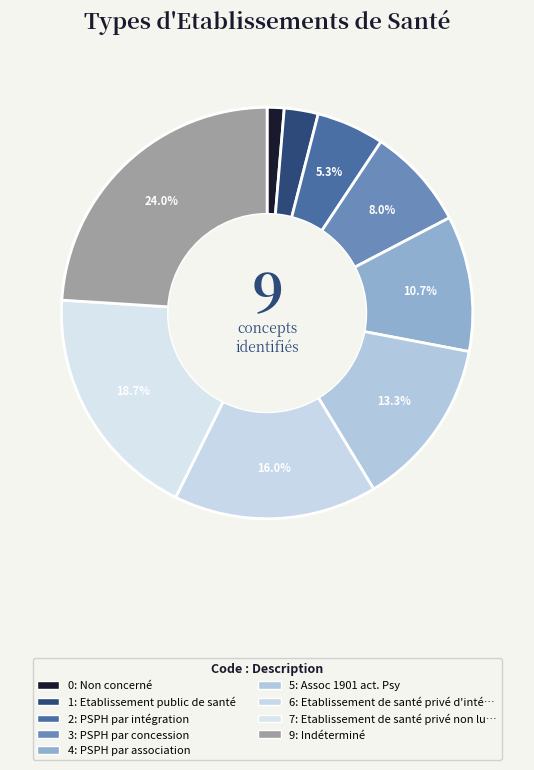

Count the number of slices in the pie.

9